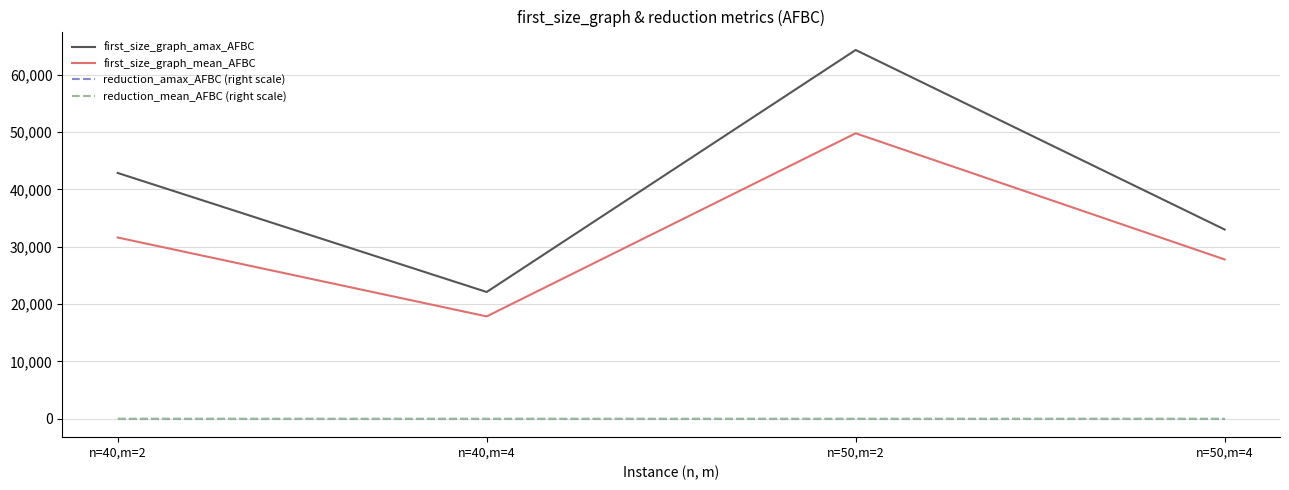

What is the minimum value for first_size_graph_amax_AFBC?

22102.0